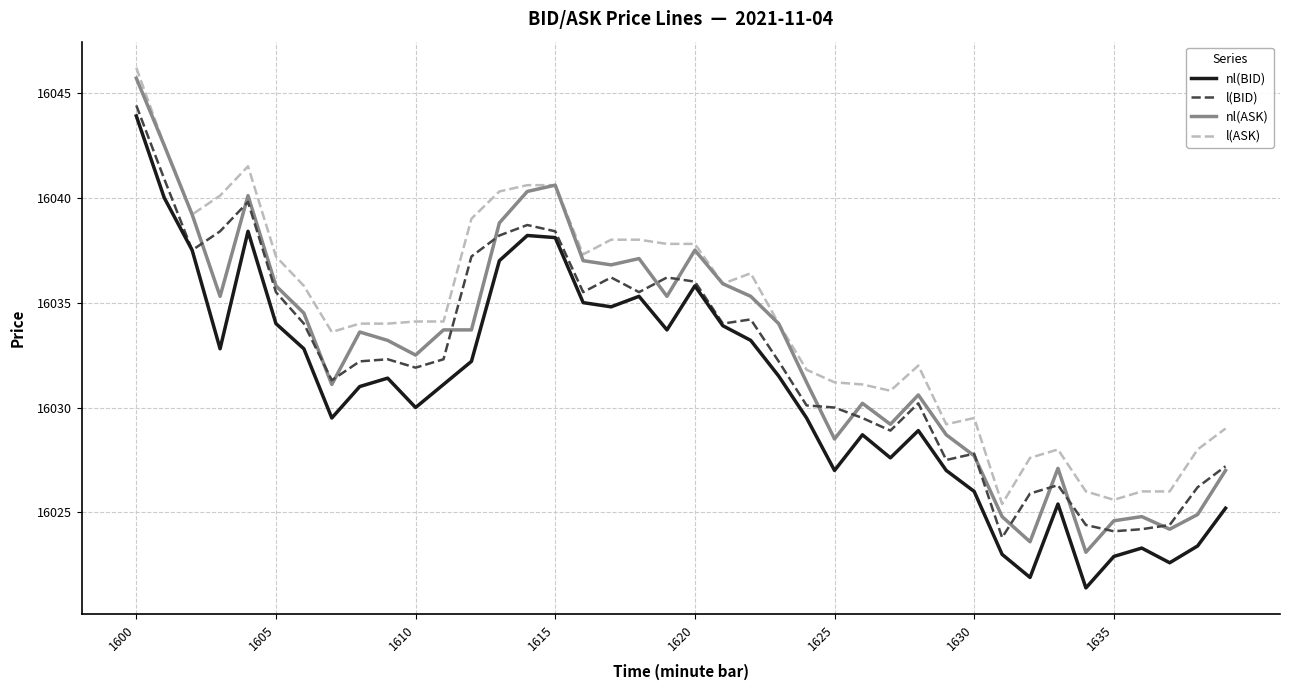

Which series has the largest range (max minus min)?

nl(ASK)